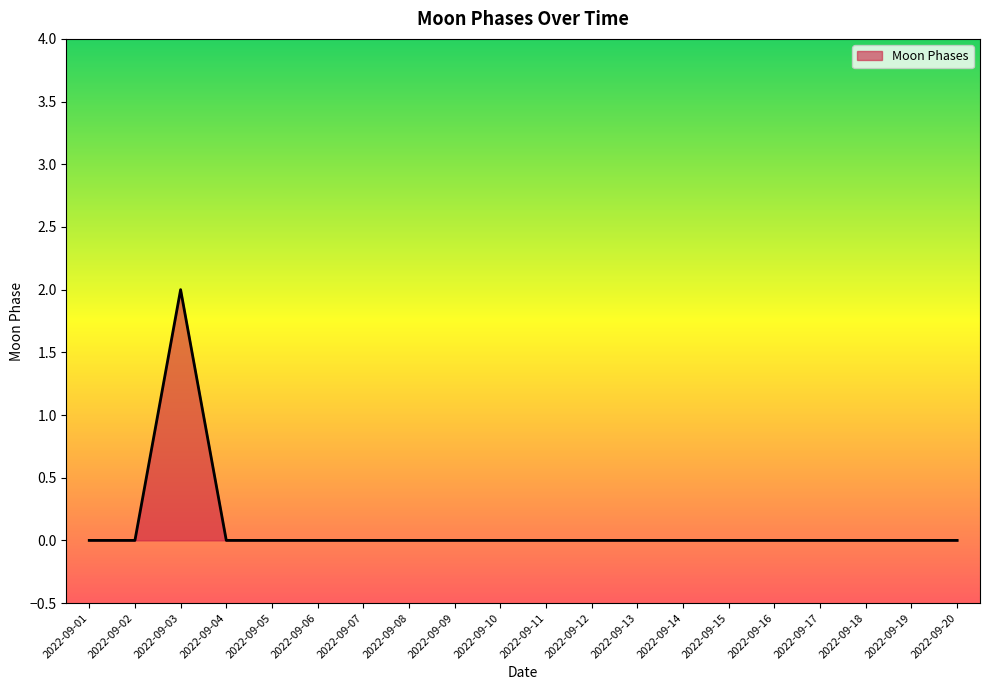

At which category does the chart reach its peak across all series?

2022-09-03